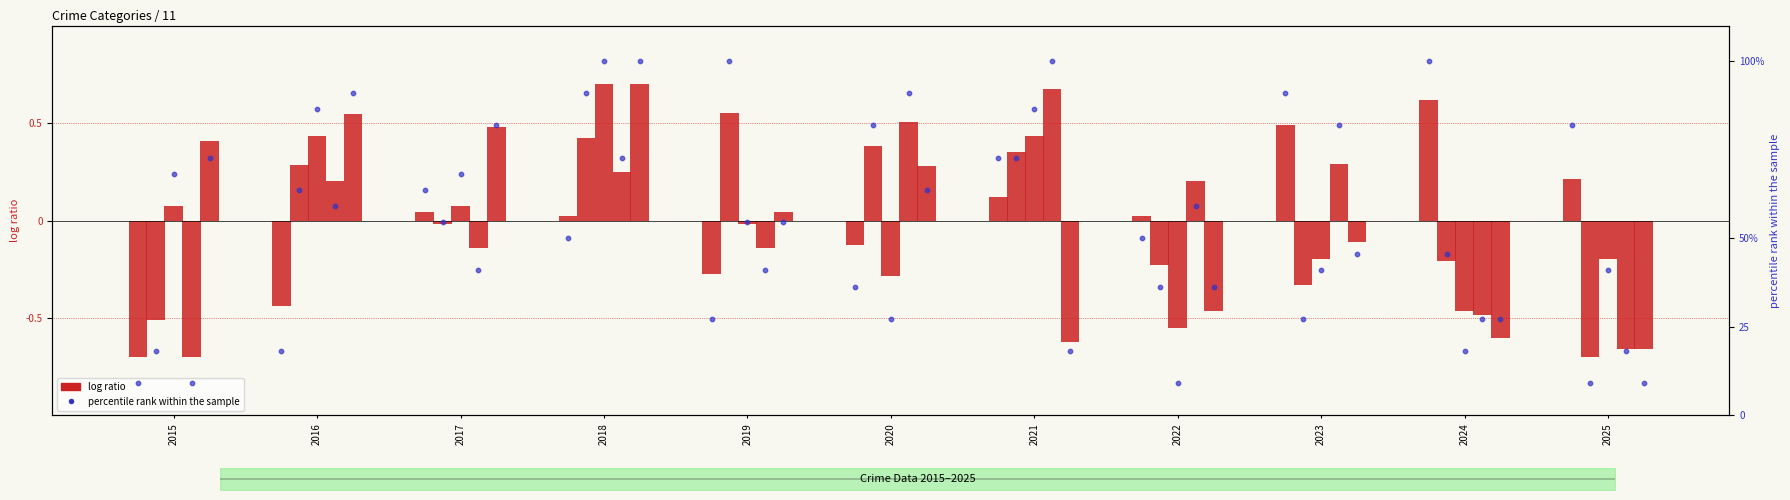

At which category is the sum across all series the highest?

2018